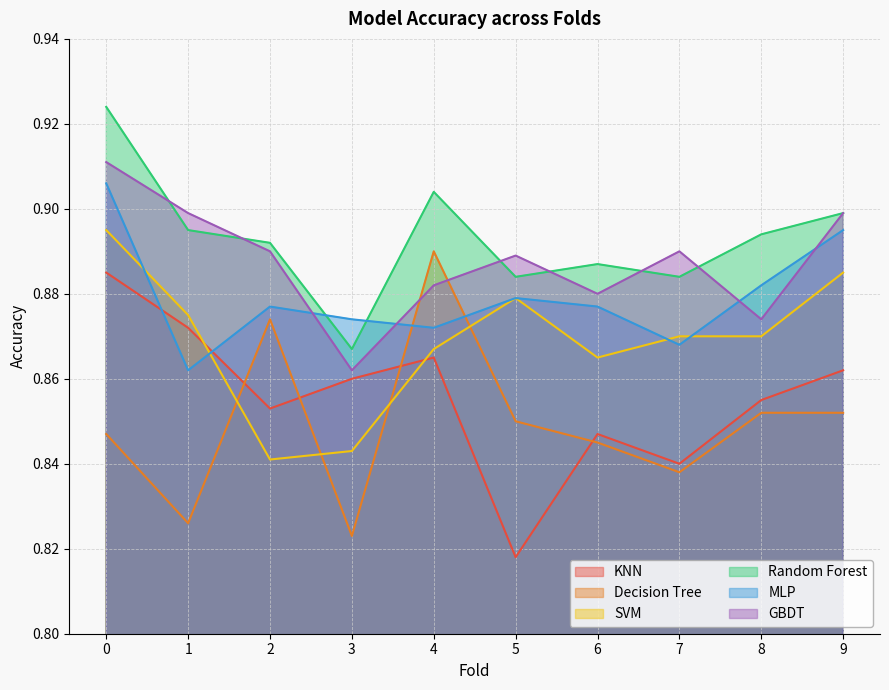

Reading left to right, extract all data points from this chart.

KNN: 0=0.9	1=0.9	2=0.9	3=0.9	4=0.9	5=0.8	6=0.8	7=0.8	8=0.9	9=0.9
Decision Tree: 0=0.8	1=0.8	2=0.9	3=0.8	4=0.9	5=0.8	6=0.8	7=0.8	8=0.9	9=0.9
SVM: 0=0.9	1=0.9	2=0.8	3=0.8	4=0.9	5=0.9	6=0.9	7=0.9	8=0.9	9=0.9
Random Forest: 0=0.9	1=0.9	2=0.9	3=0.9	4=0.9	5=0.9	6=0.9	7=0.9	8=0.9	9=0.9
MLP: 0=0.9	1=0.9	2=0.9	3=0.9	4=0.9	5=0.9	6=0.9	7=0.9	8=0.9	9=0.9
GBDT: 0=0.9	1=0.9	2=0.9	3=0.9	4=0.9	5=0.9	6=0.9	7=0.9	8=0.9	9=0.9